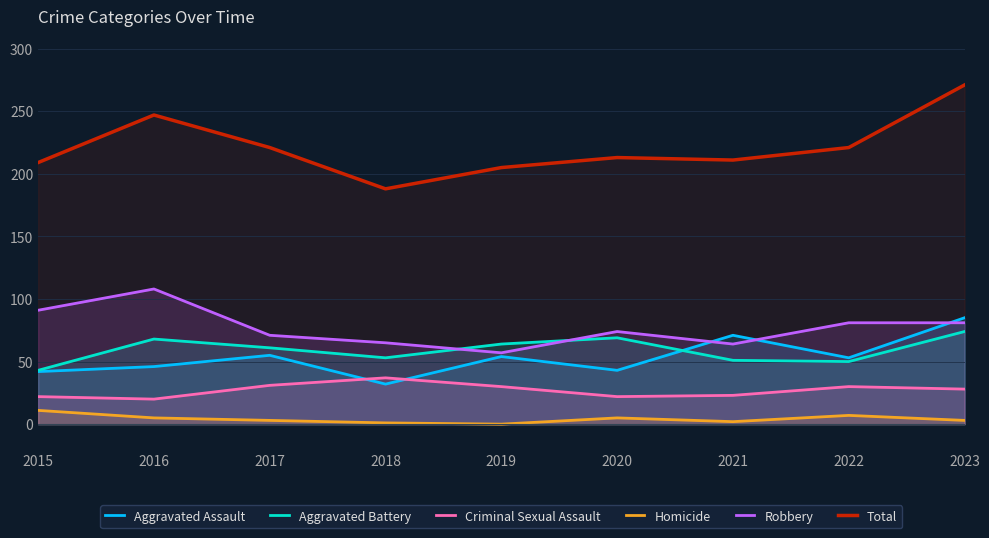

True or false: Homicide has a value of 5 at 2020.

True